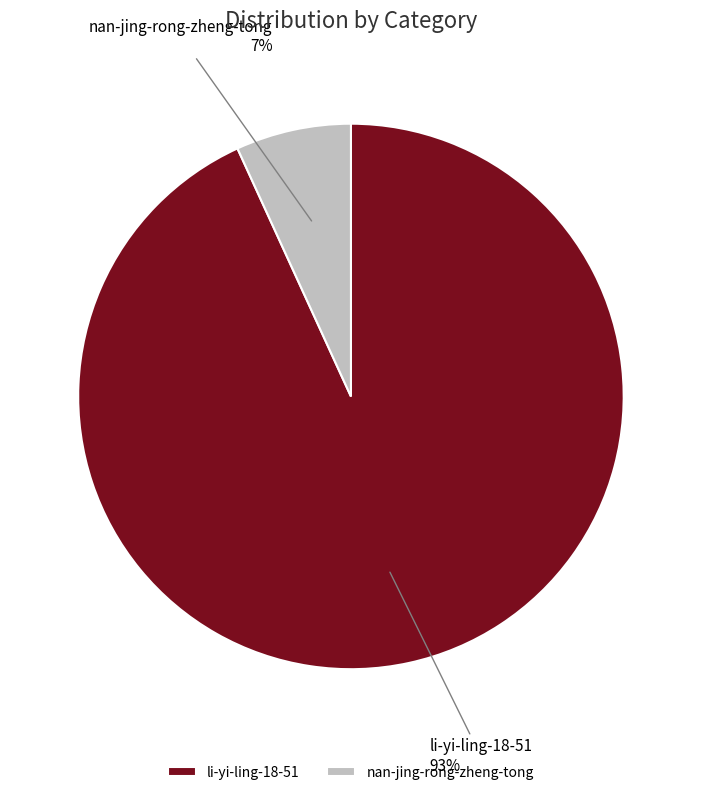

How many slices are in this pie chart?

2